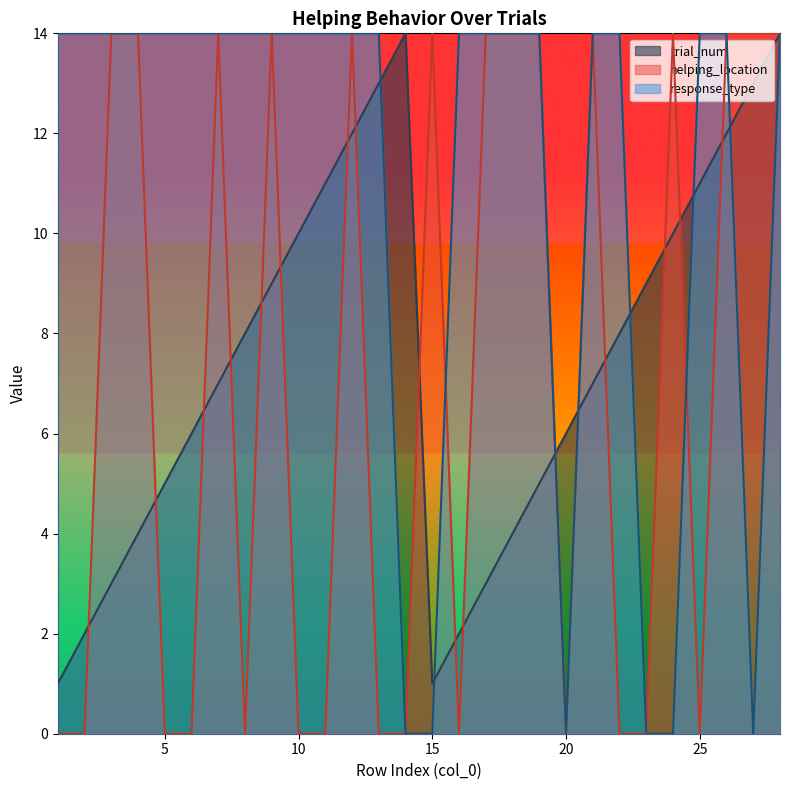

Where is the first local minimum for trial_num?

15